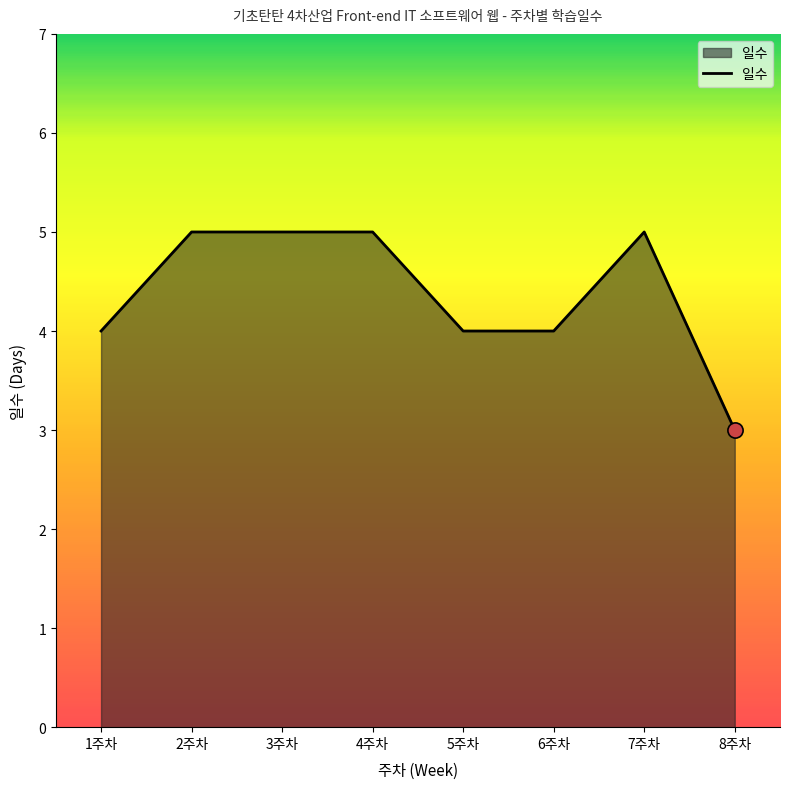

Approximately how many times larger is the value at 7주차 compared to 2주차?

1.0